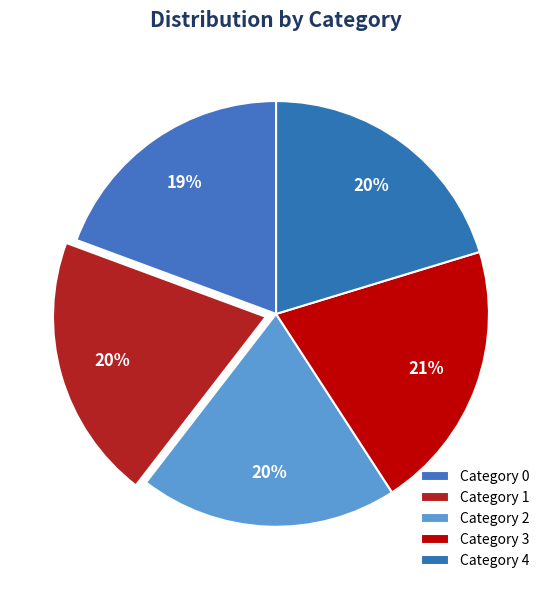

To the nearest percent, what is the average slice percentage?

20%